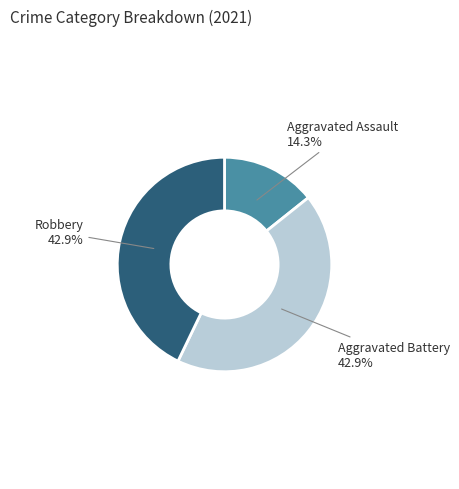

To the nearest percent, what is the average slice percentage?

33%